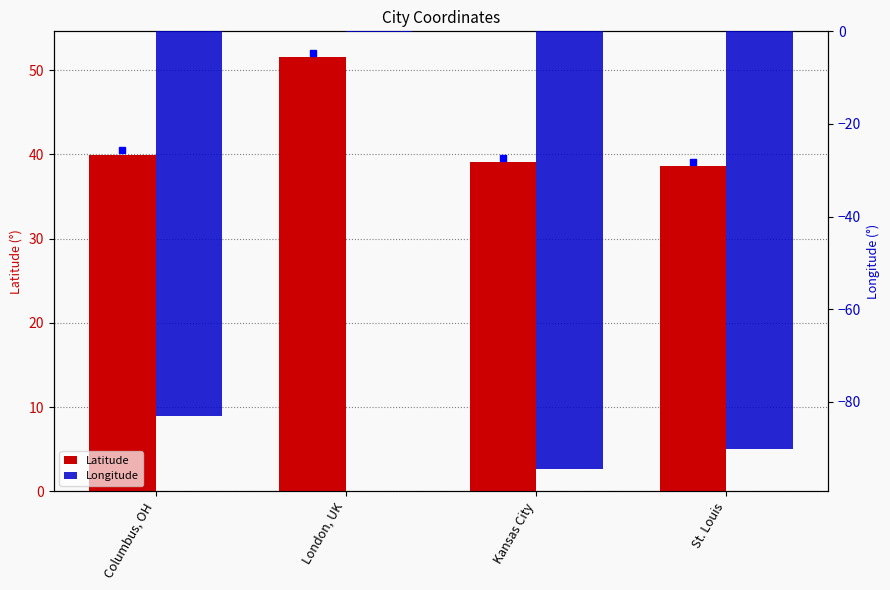

Reading left to right, transcribe all the data shown in this chart.

Latitude: 40.0	51.5	39.1	38.6
Longitude: -83.0	-0.1	-94.6	-90.2